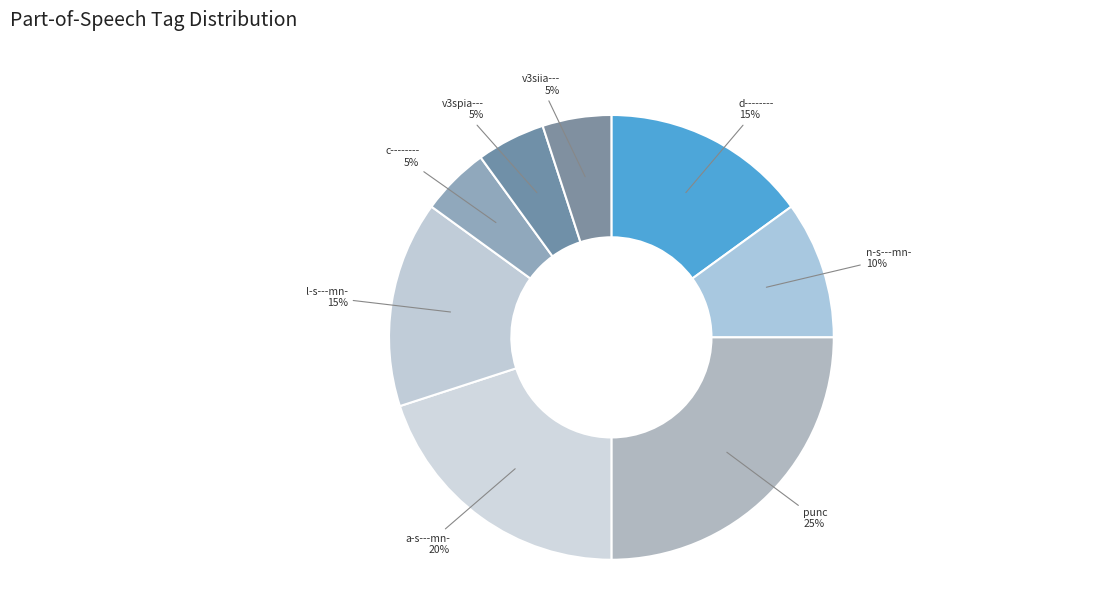

Is it true that c-------- is 5% of the pie?

True